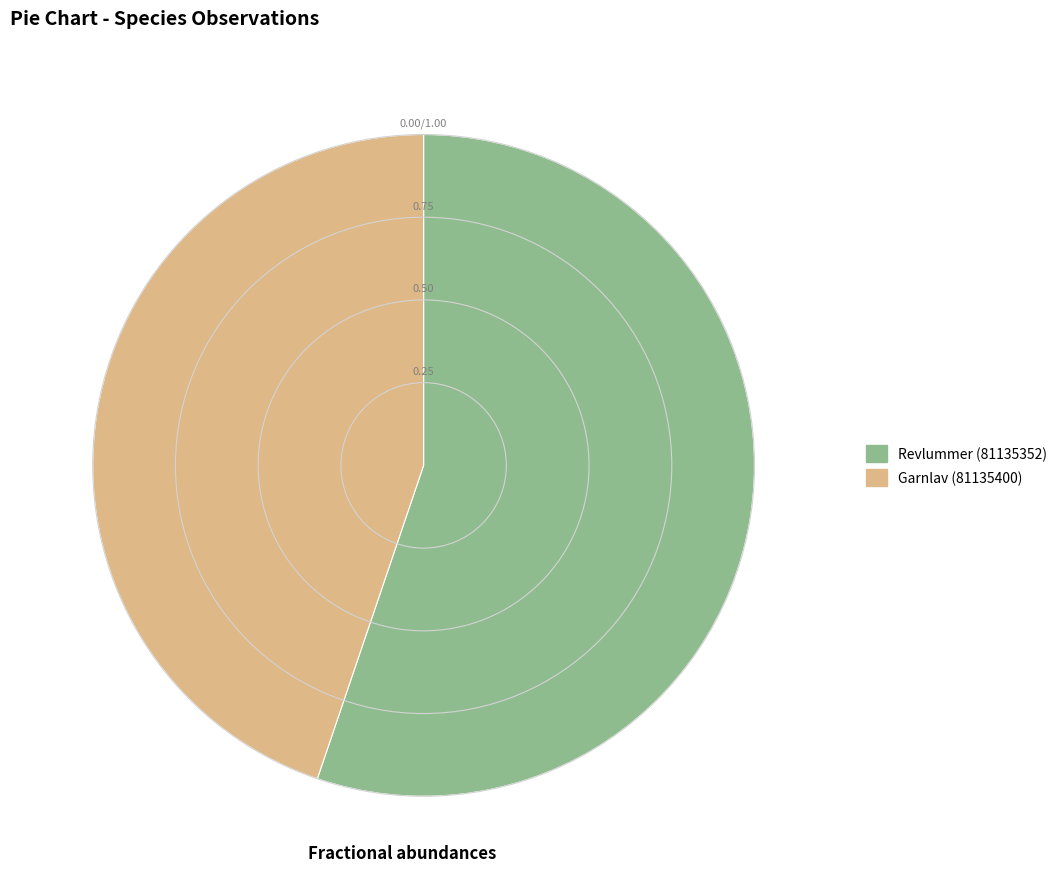

Rank the categories by value from lowest to highest.

Garnlav (81135400), Revlummer (81135352)